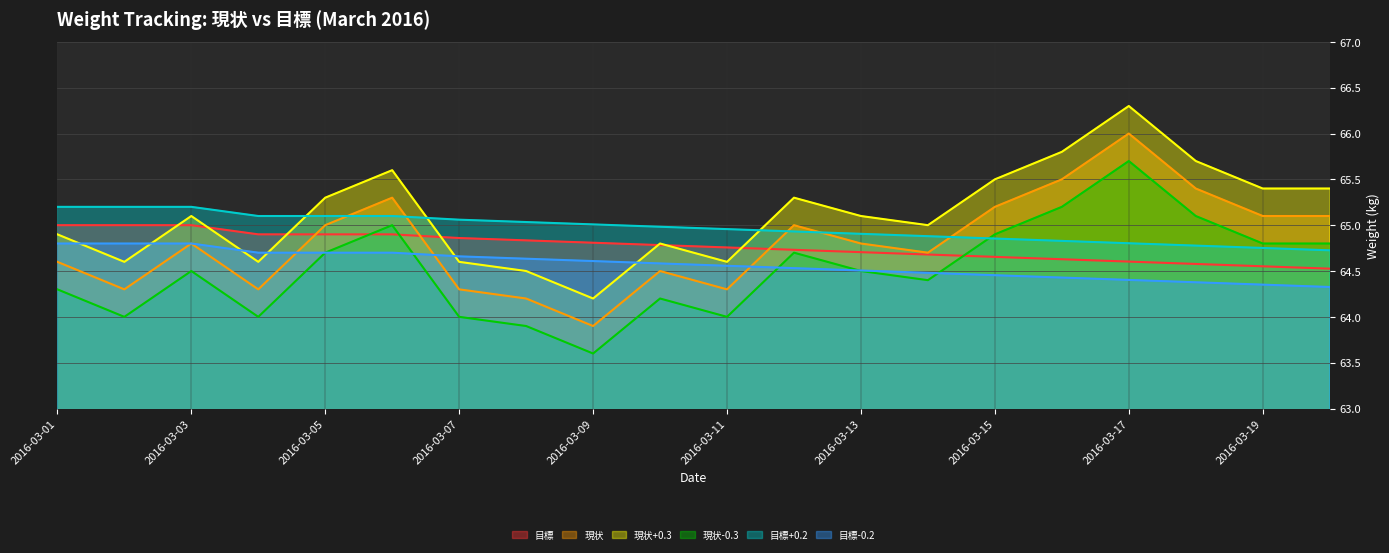

What is the average value of the 現状 series?

64.8